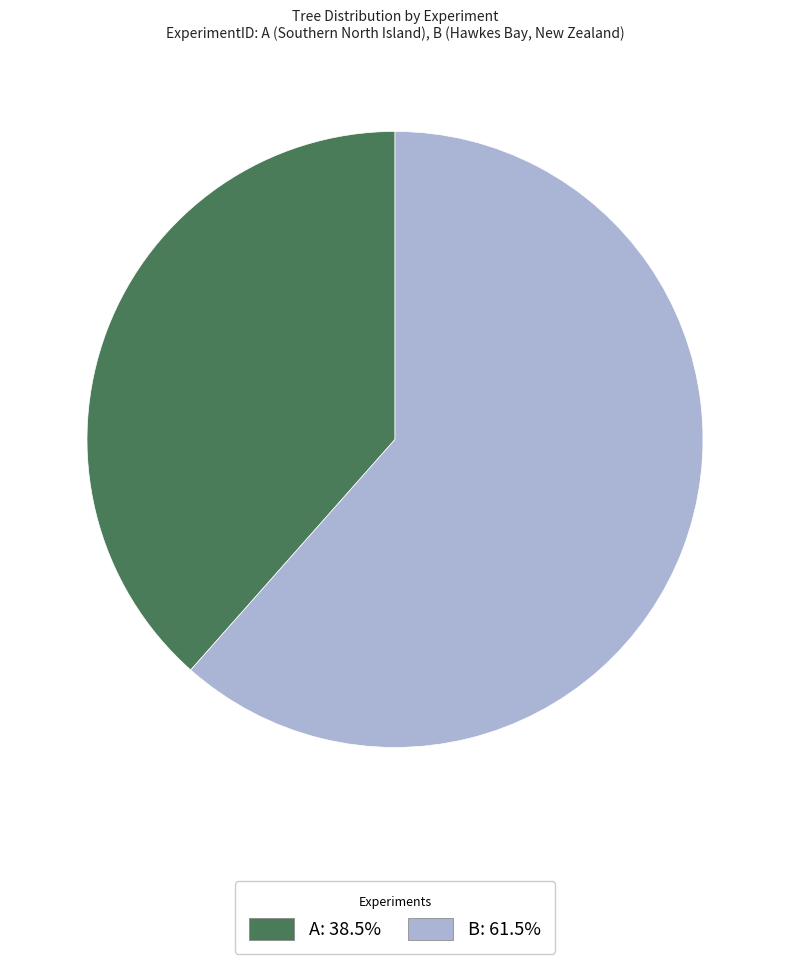

Count the number of slices in the pie.

2